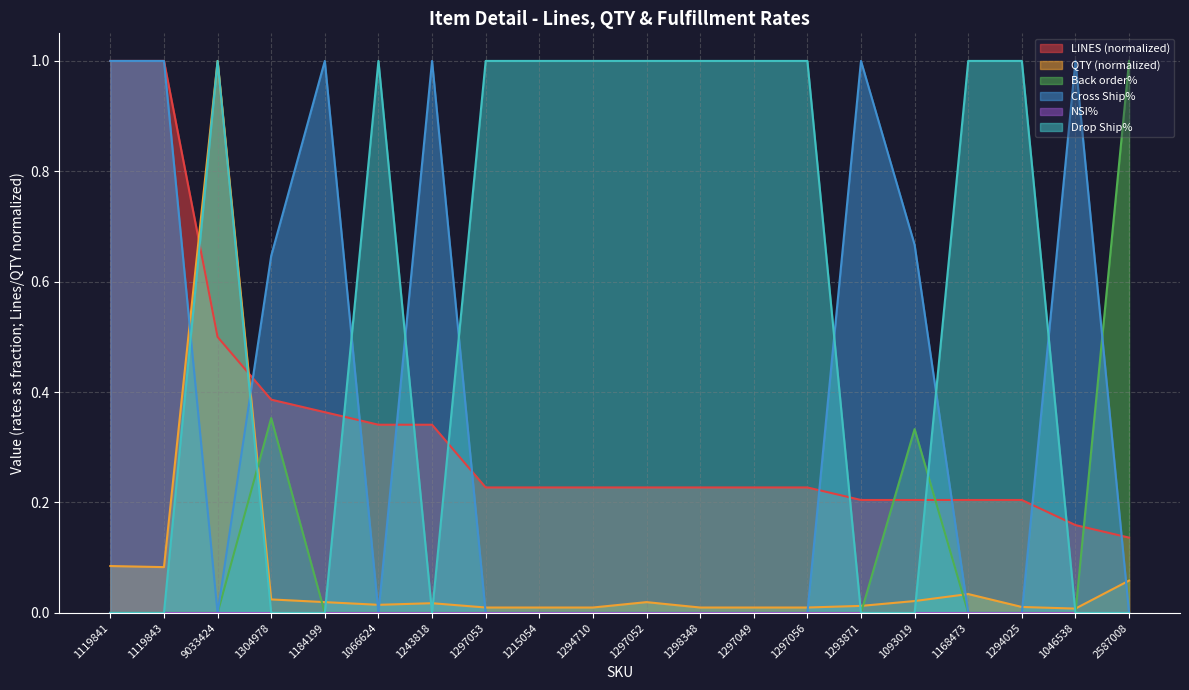

What position from the left is 1119841?

1